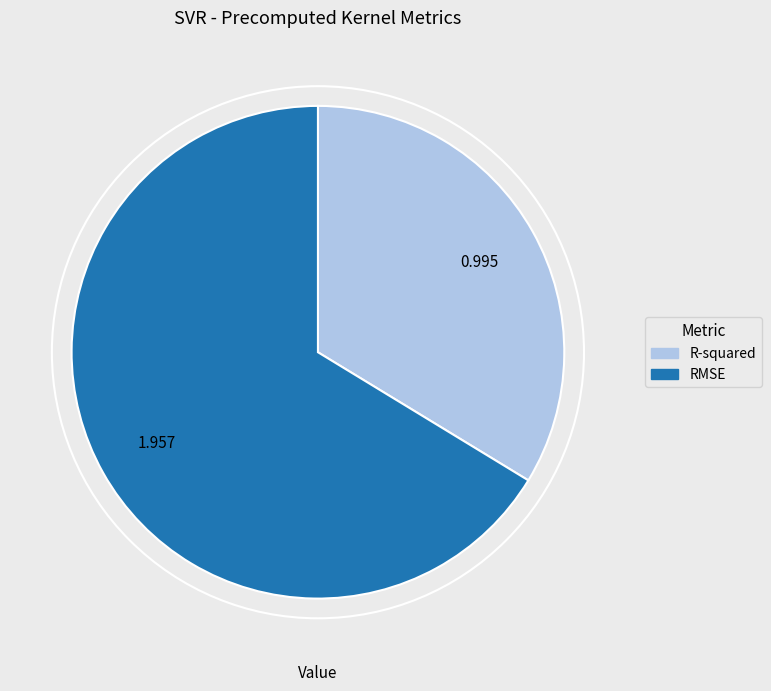

Which category accounts for the majority?

RMSE